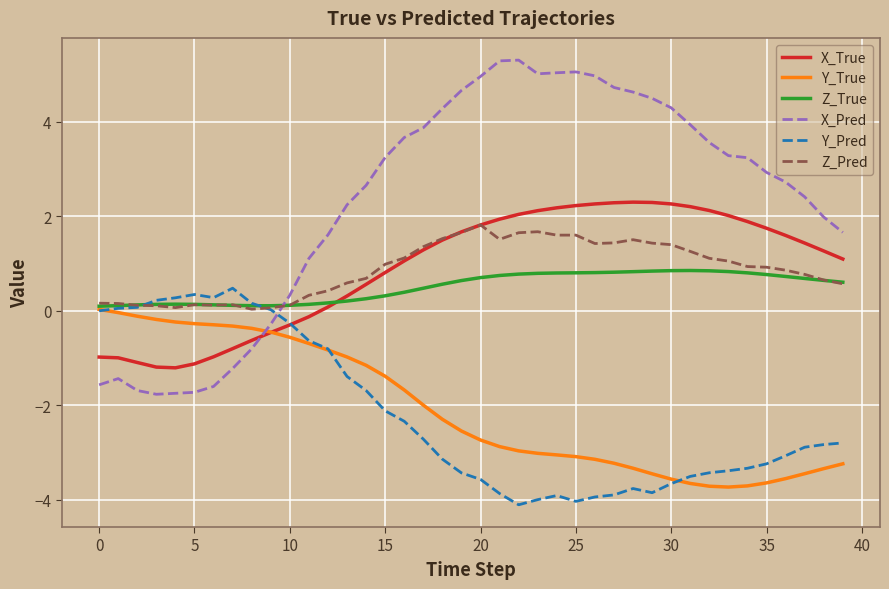

Which series has the widest spread of values?

X_Pred